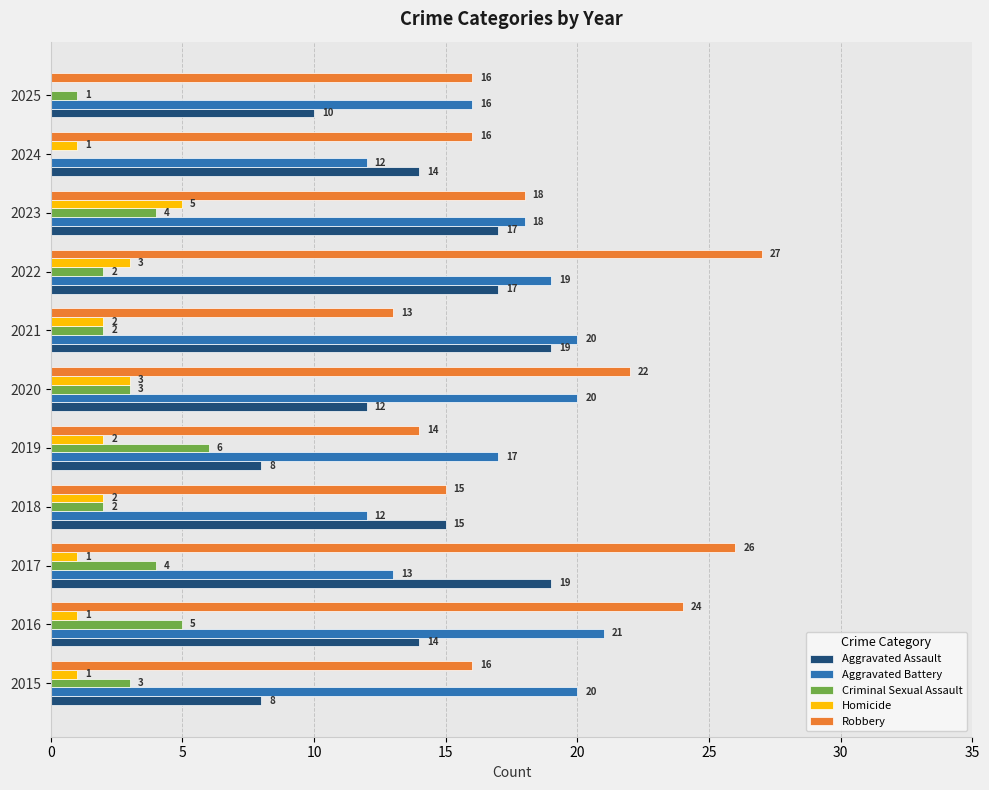

What is the maximum value shown in the chart?

27